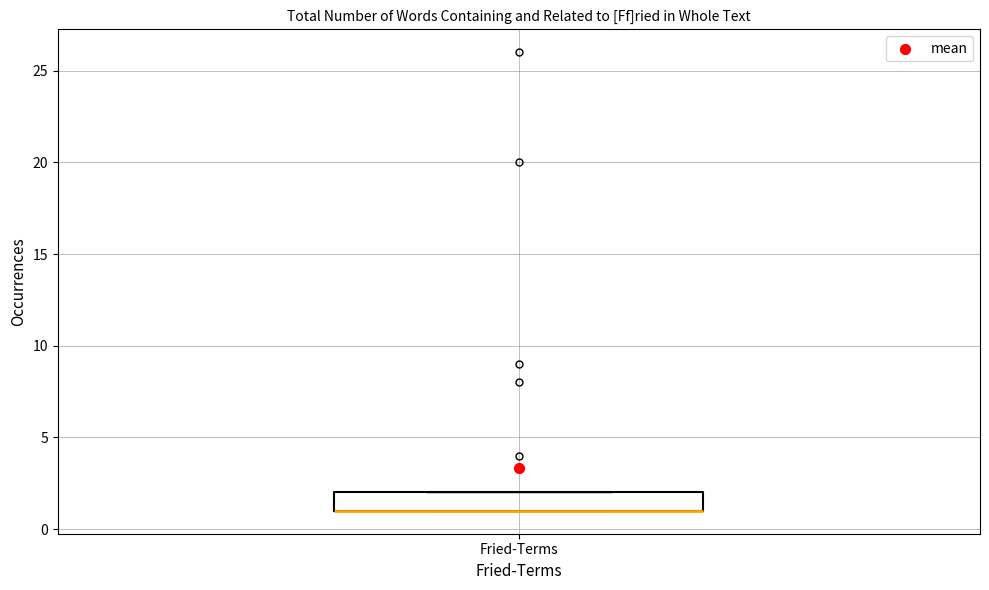

Where is the upper edge of the box for Fried-Terms on the y-axis? The values are not printed on the chart, so give them approximately, as read against the axis.

2